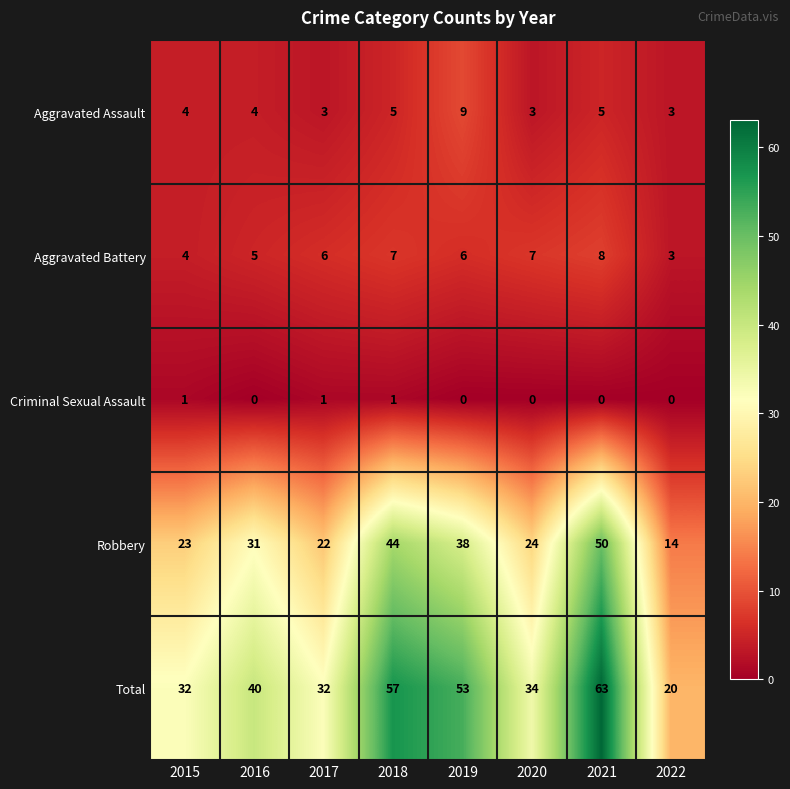

Which series changed the most between 2015 and 2021?

Total